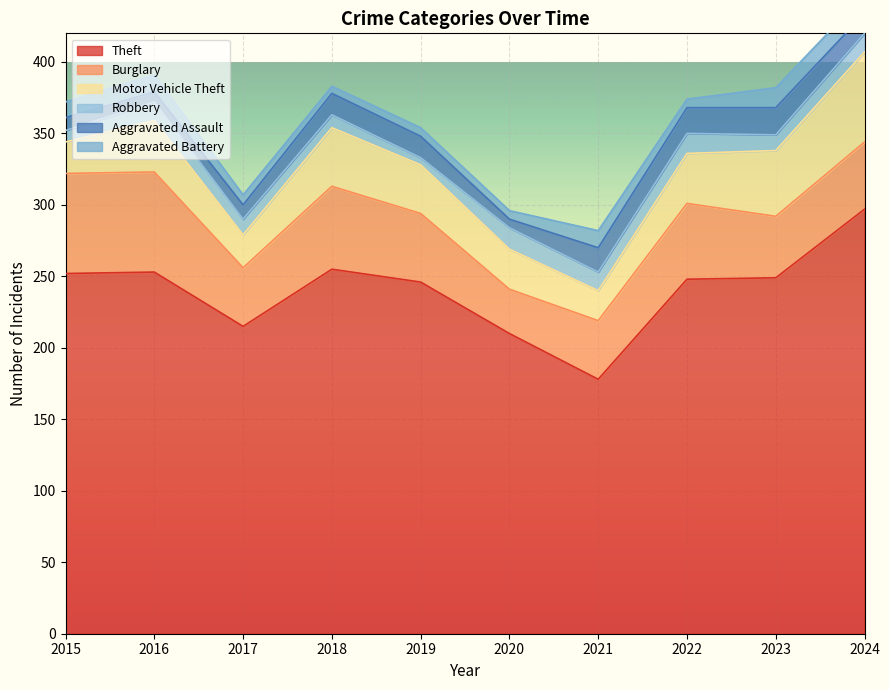

How many distinct data groups are displayed?

6